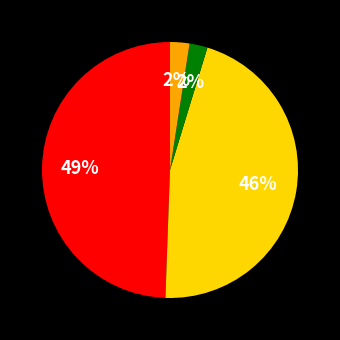

To the nearest percent, what is the average slice percentage?

25%